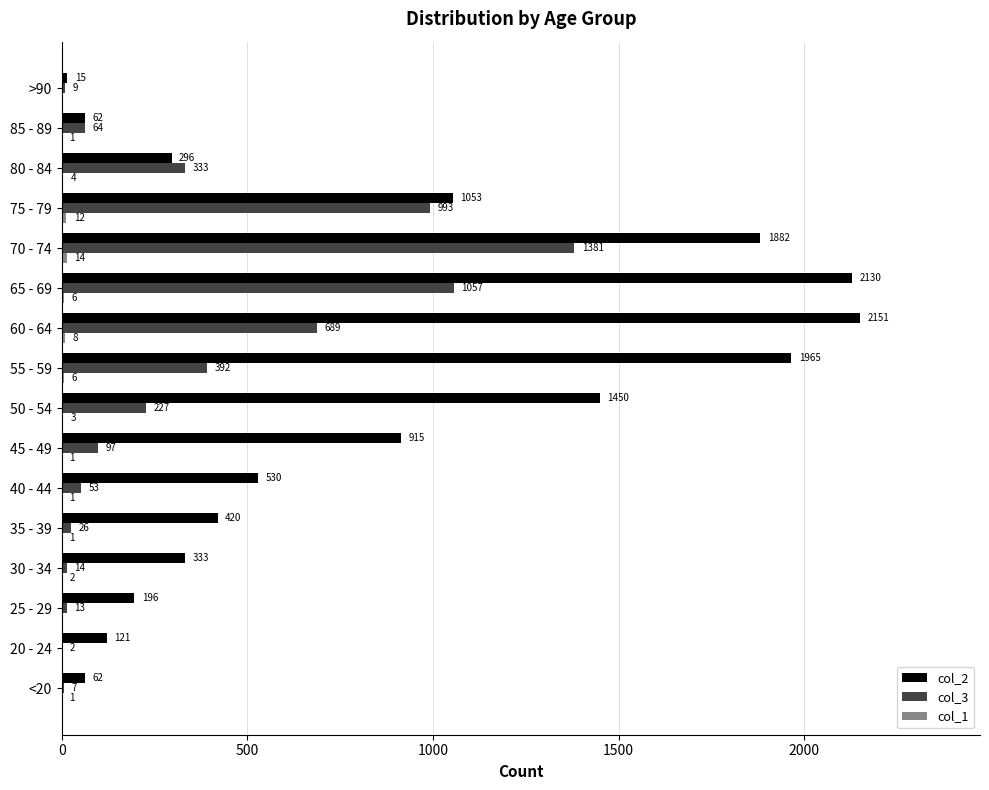

The value of col_3 at <20 is 7. True or false?

True